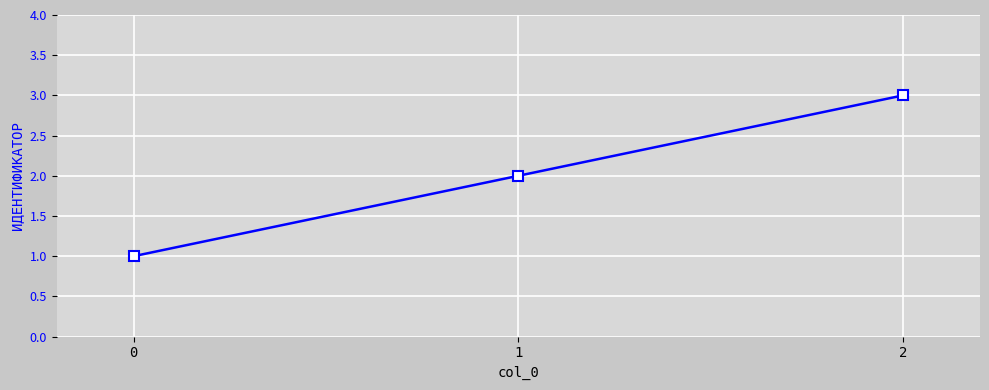

Rank the categories by value from lowest to highest.

0, 1, 2